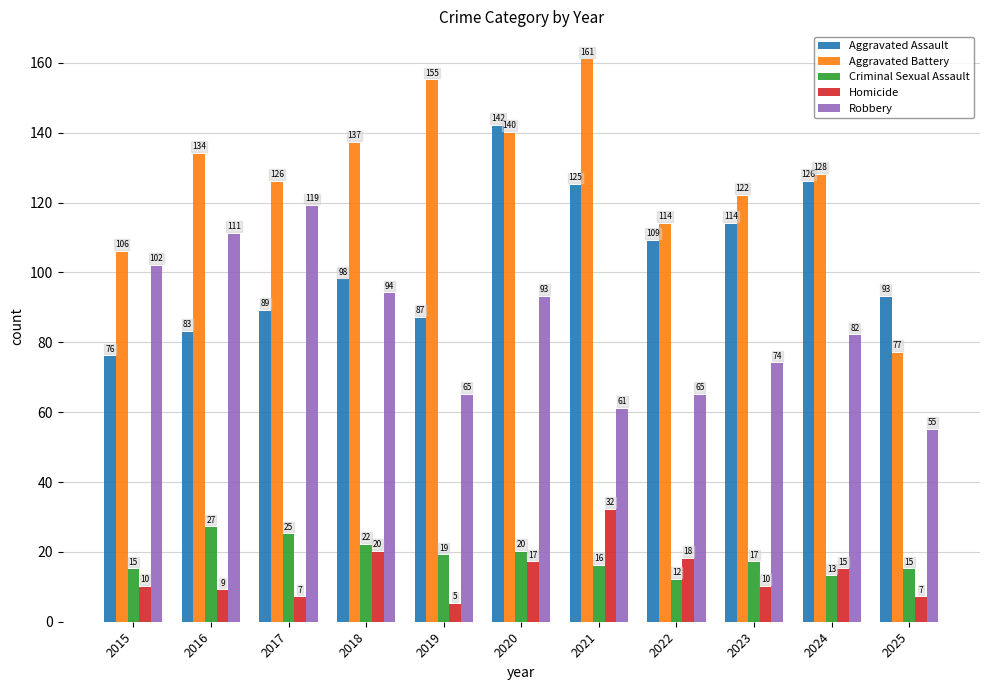

Reading left to right, list all the values displayed in this chart.

Aggravated Assault: 76	83	89	98	87	142	125	109	114	126	93
Aggravated Battery: 106	134	126	137	155	140	161	114	122	128	77
Criminal Sexual Assault: 15	27	25	22	19	20	16	12	17	13	15
Homicide: 10	9	7	20	5	17	32	18	10	15	7
Robbery: 102	111	119	94	65	93	61	65	74	82	55